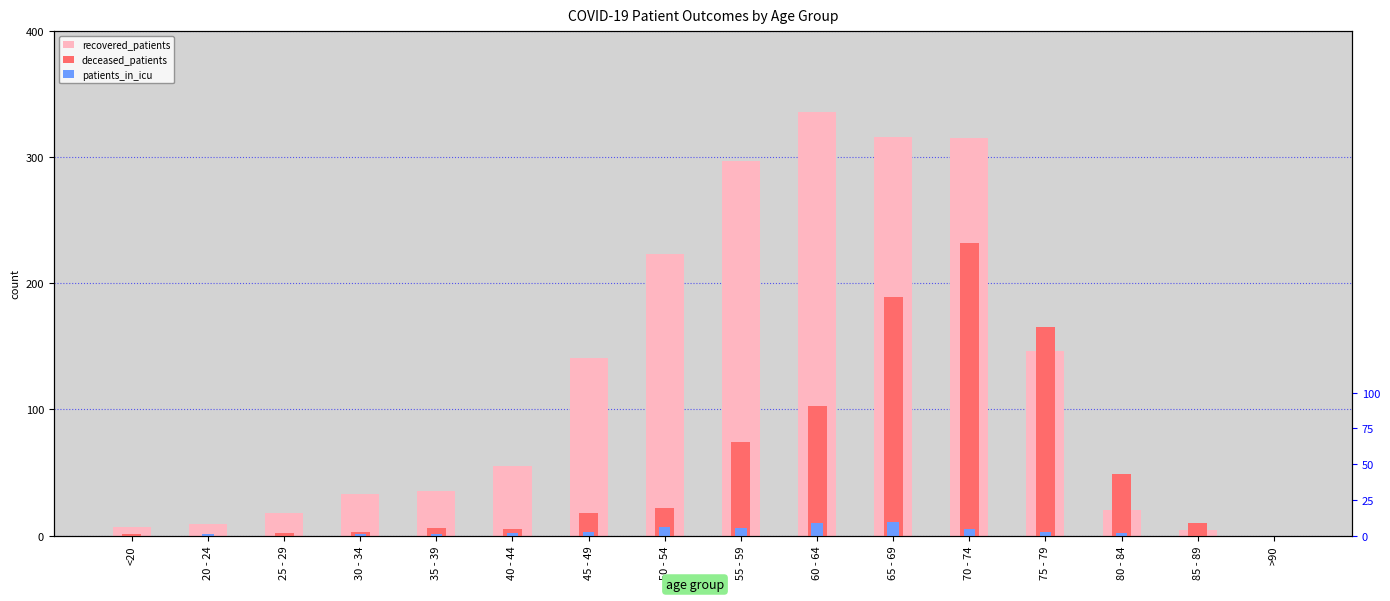

True or false: recovered_patients has a value of 29 at 40 - 44.

False